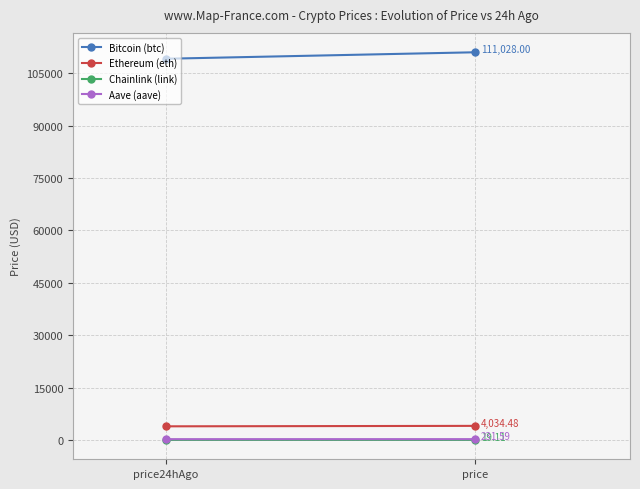

What is the difference between the maximum and minimum values in the Bitcoin (btc) series?

1853.0